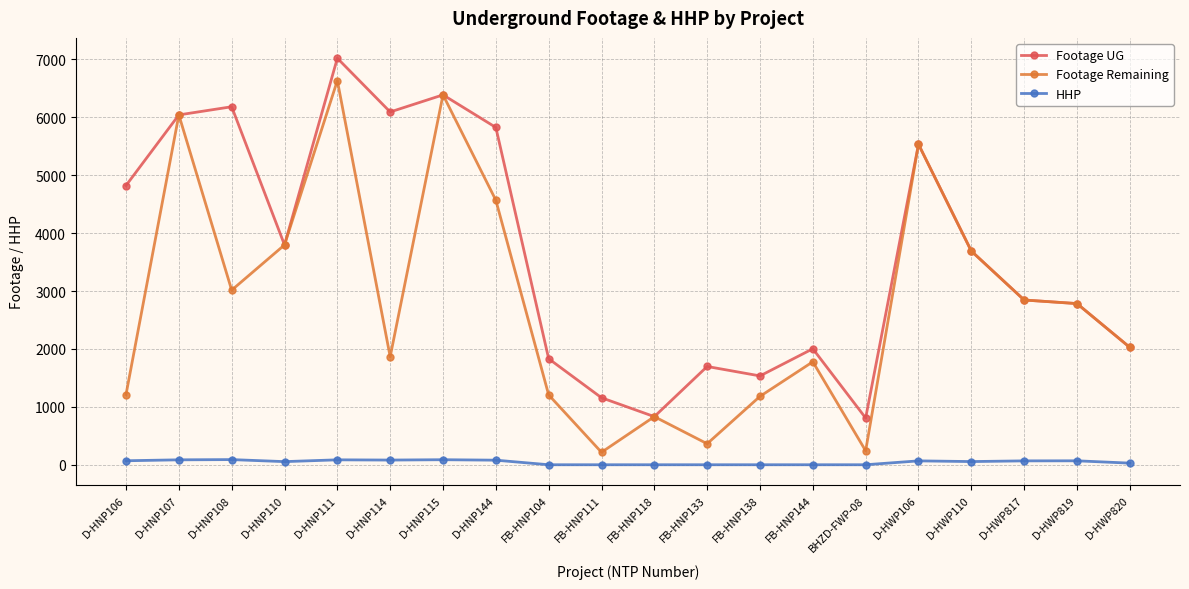

True or false: Footage UG and HHP intersect in this chart.

False